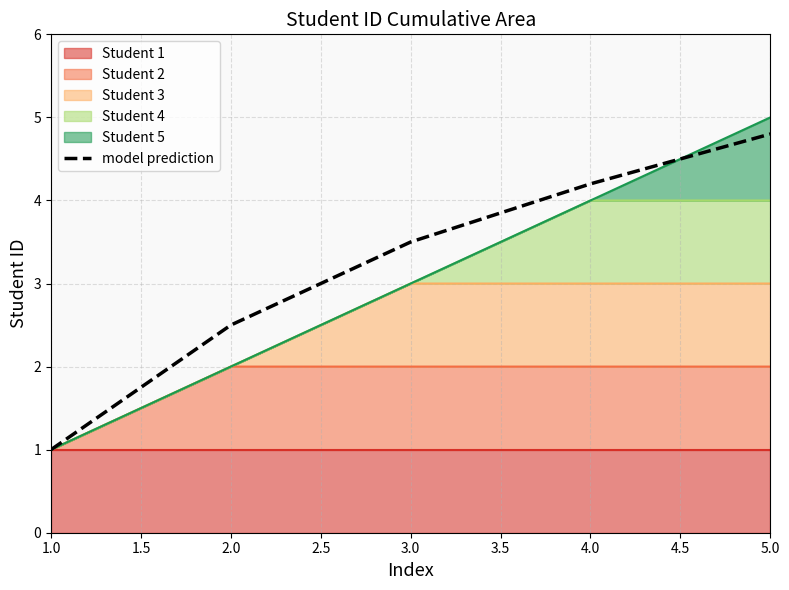

True or false: the data shows 1.3 at 2.0.

False